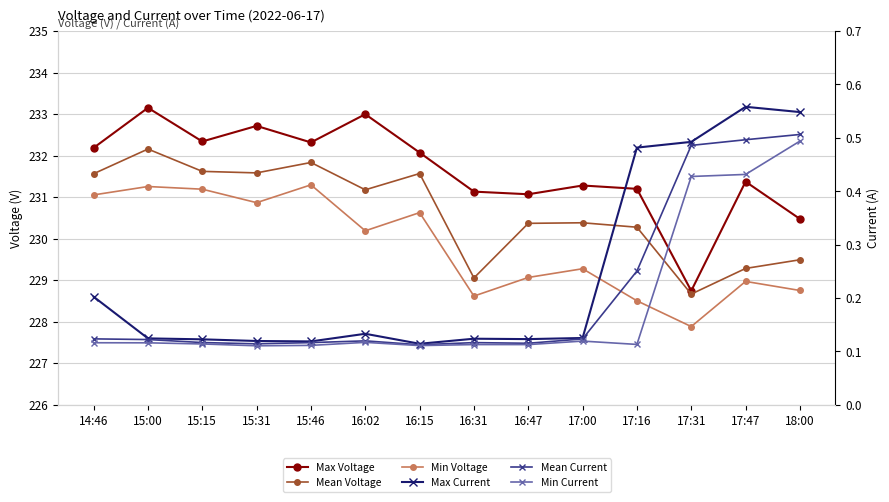

At which label is Min Current closest to 0?

15:31